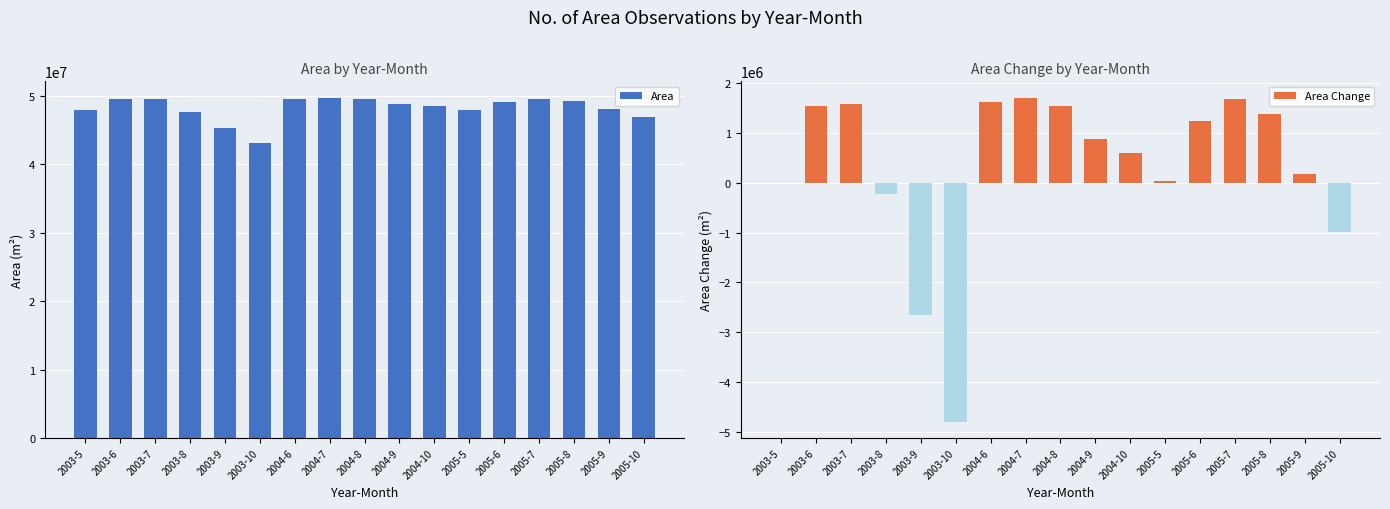

At which category is the sum across all series the highest?

2004-7